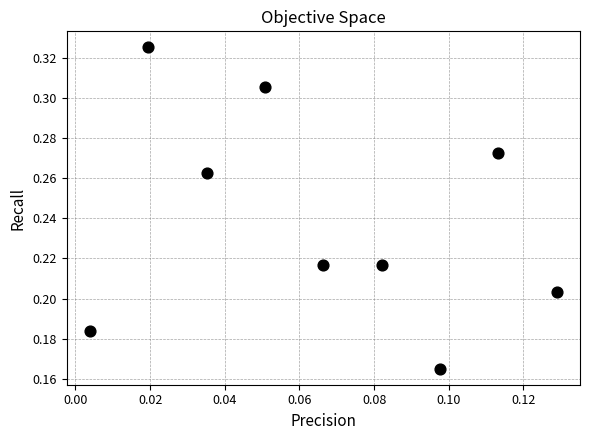

How many points are shown in the scatter plot?

9